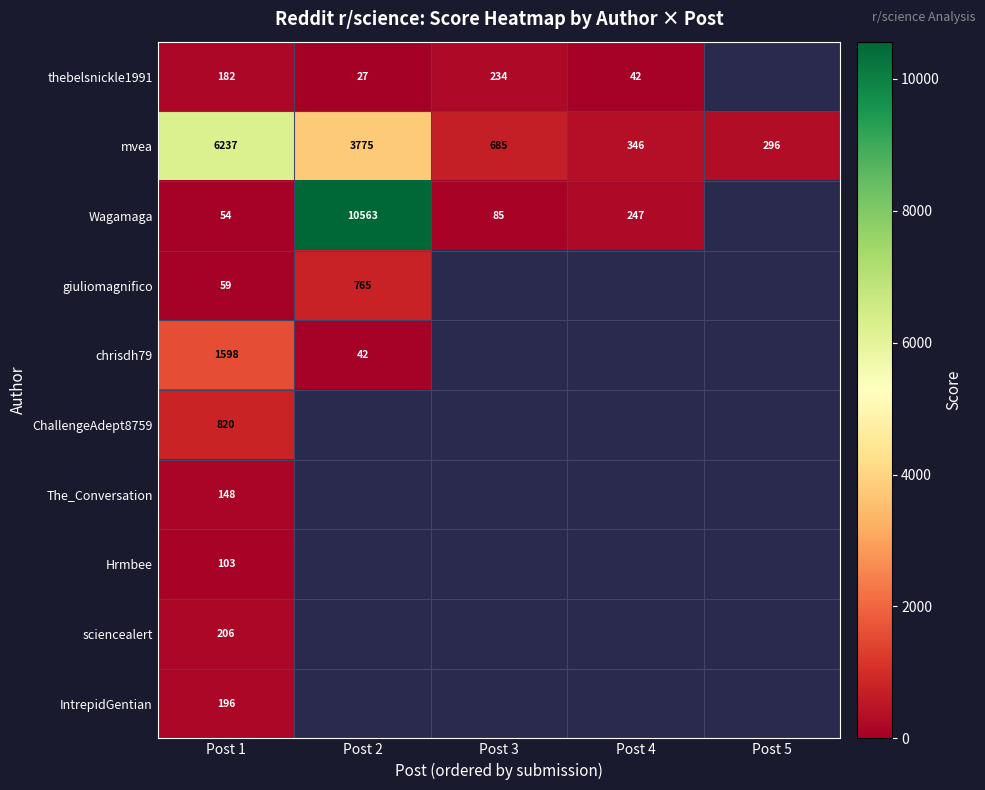

The value of mvea at Post 1 is 2275. True or false?

False